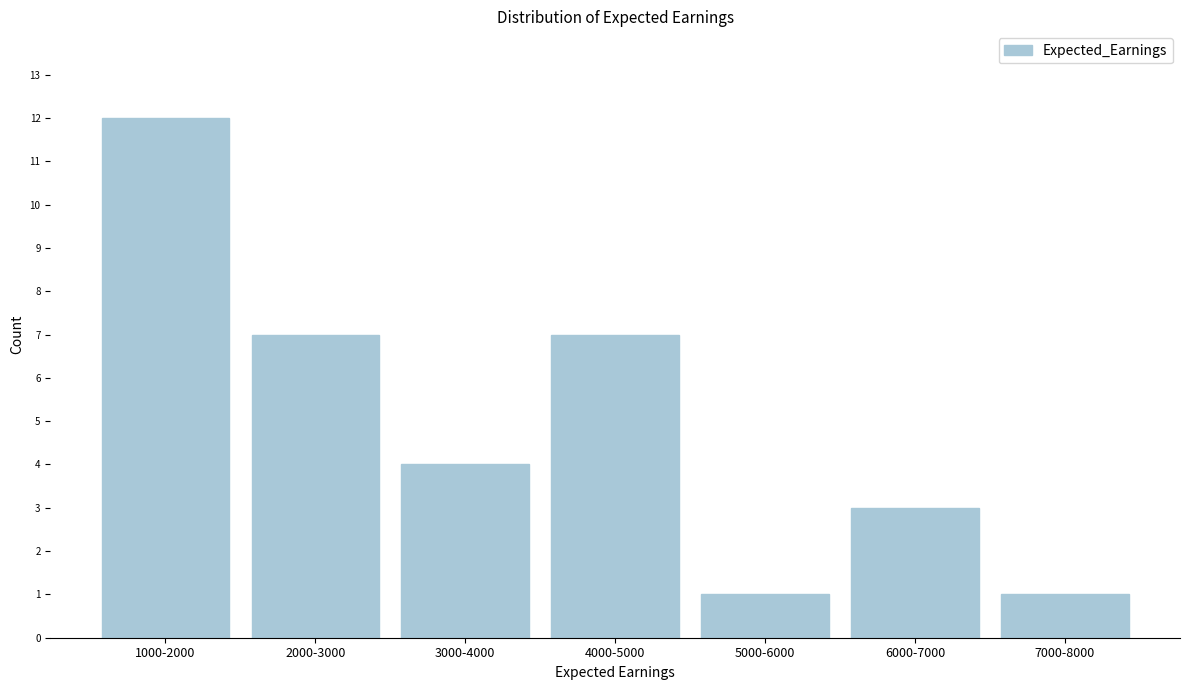

Reading left to right, list all the values displayed in this chart.

12	7	4	7	1	3	1